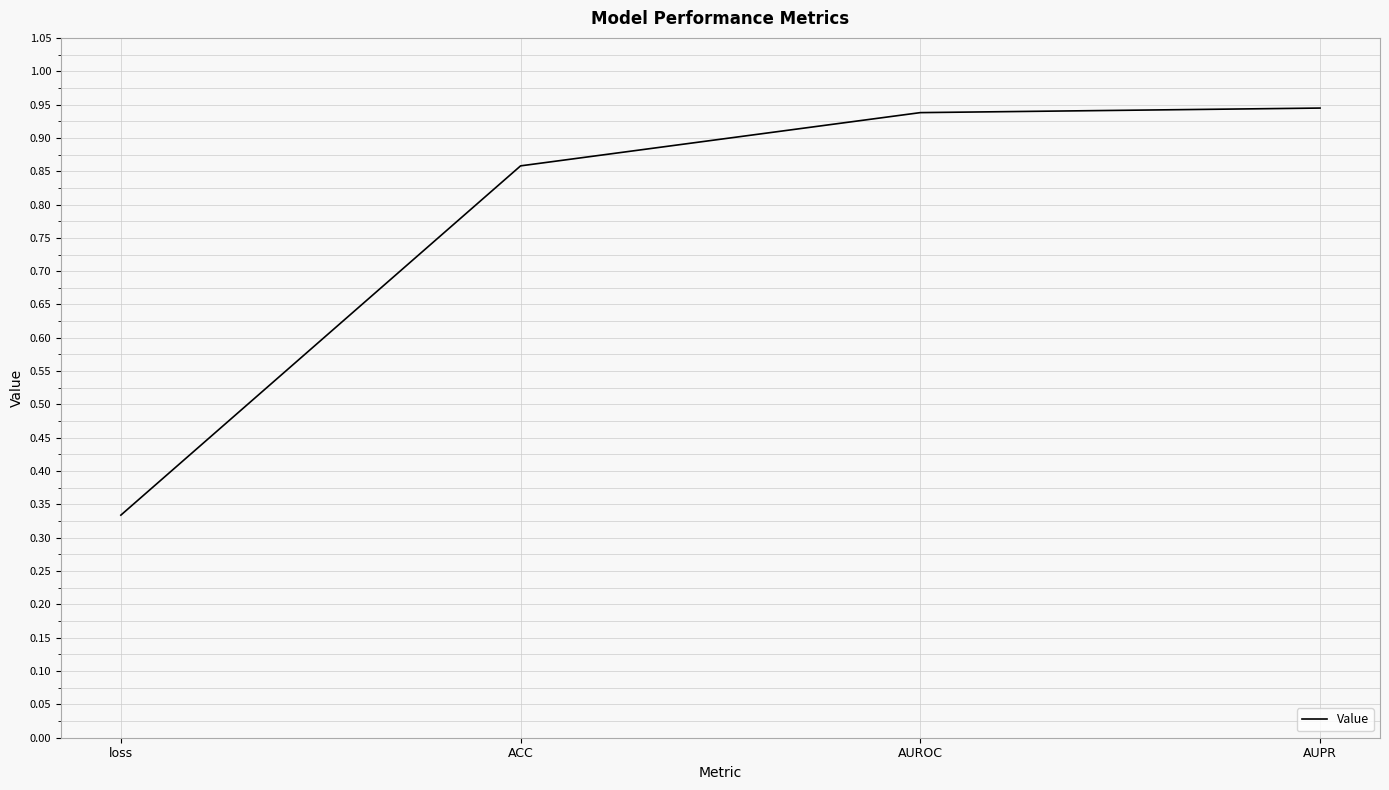

What position from the right is AUROC?

2